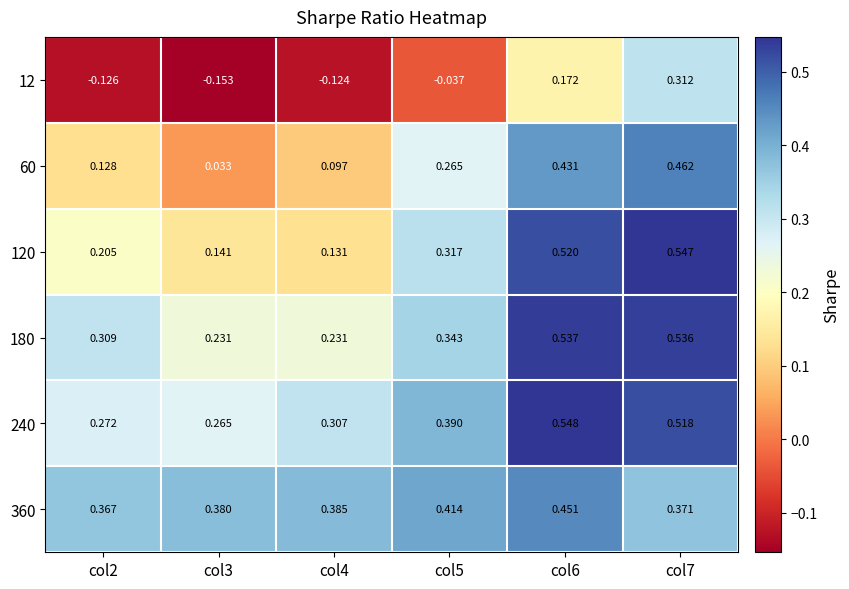

Is the value of 240 at col6 greater than the value of 180 at col4?

Yes